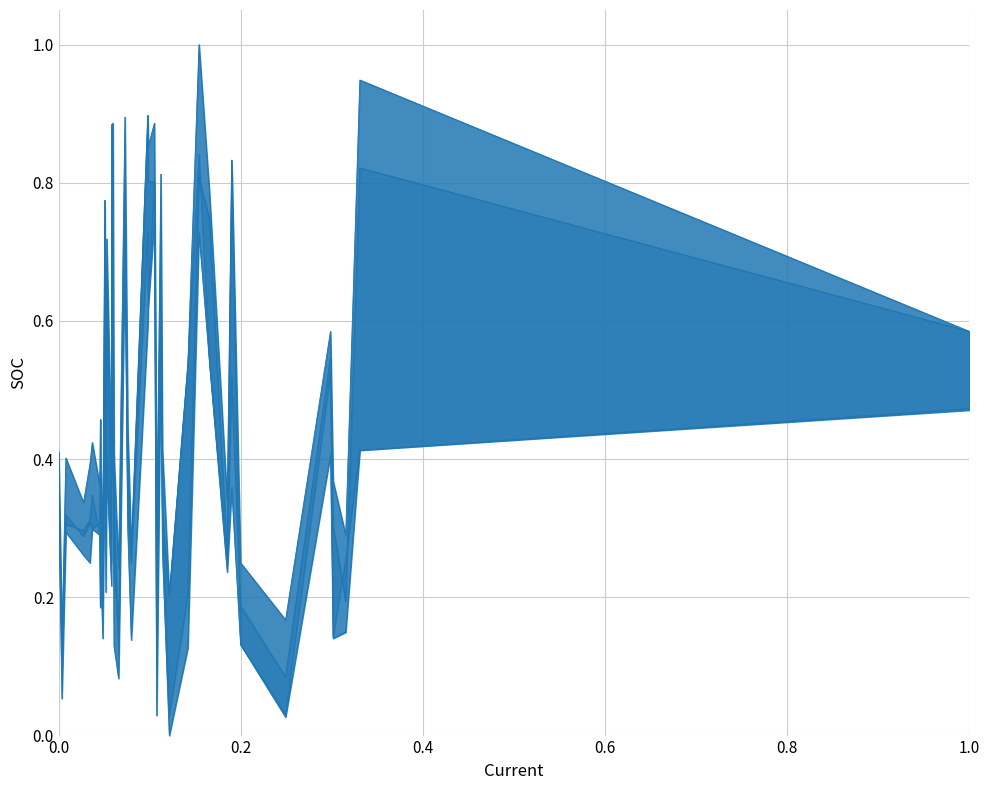

How many lines are shown in the chart?

4